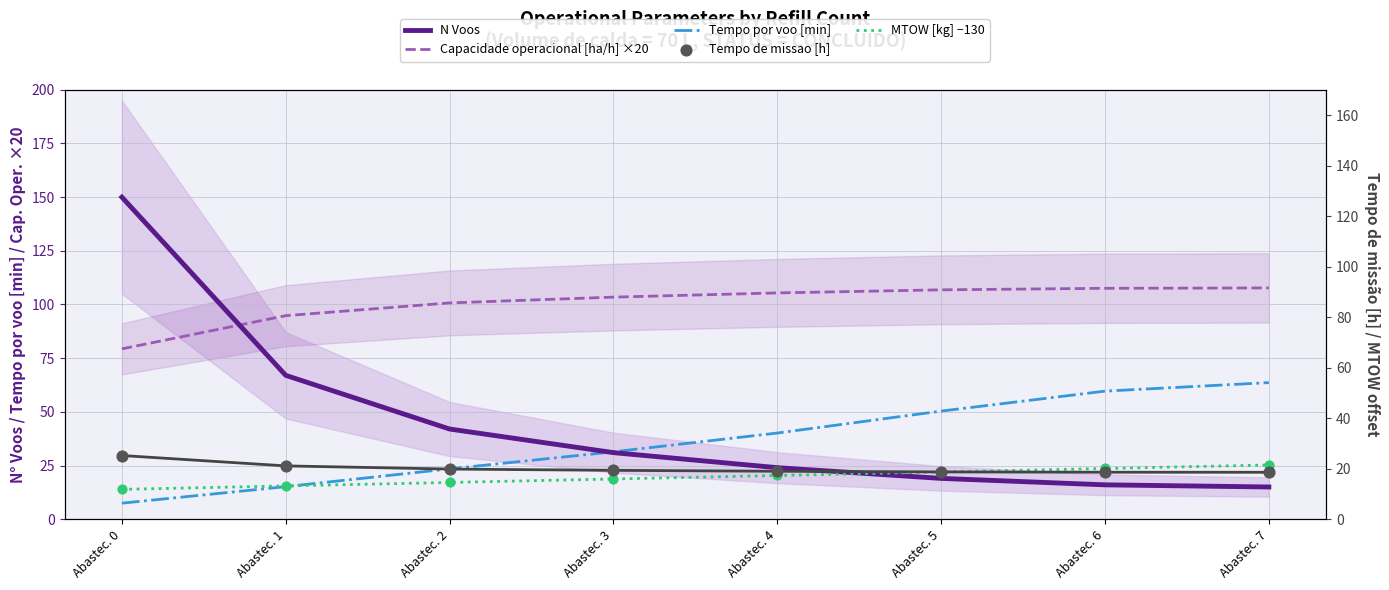

What are all the series names shown in the legend?

N Voos, Capacidade operacional [ha/h] ×20, Tempo por voo [min], MTOW [kg] −130, Tempo de missao [h]